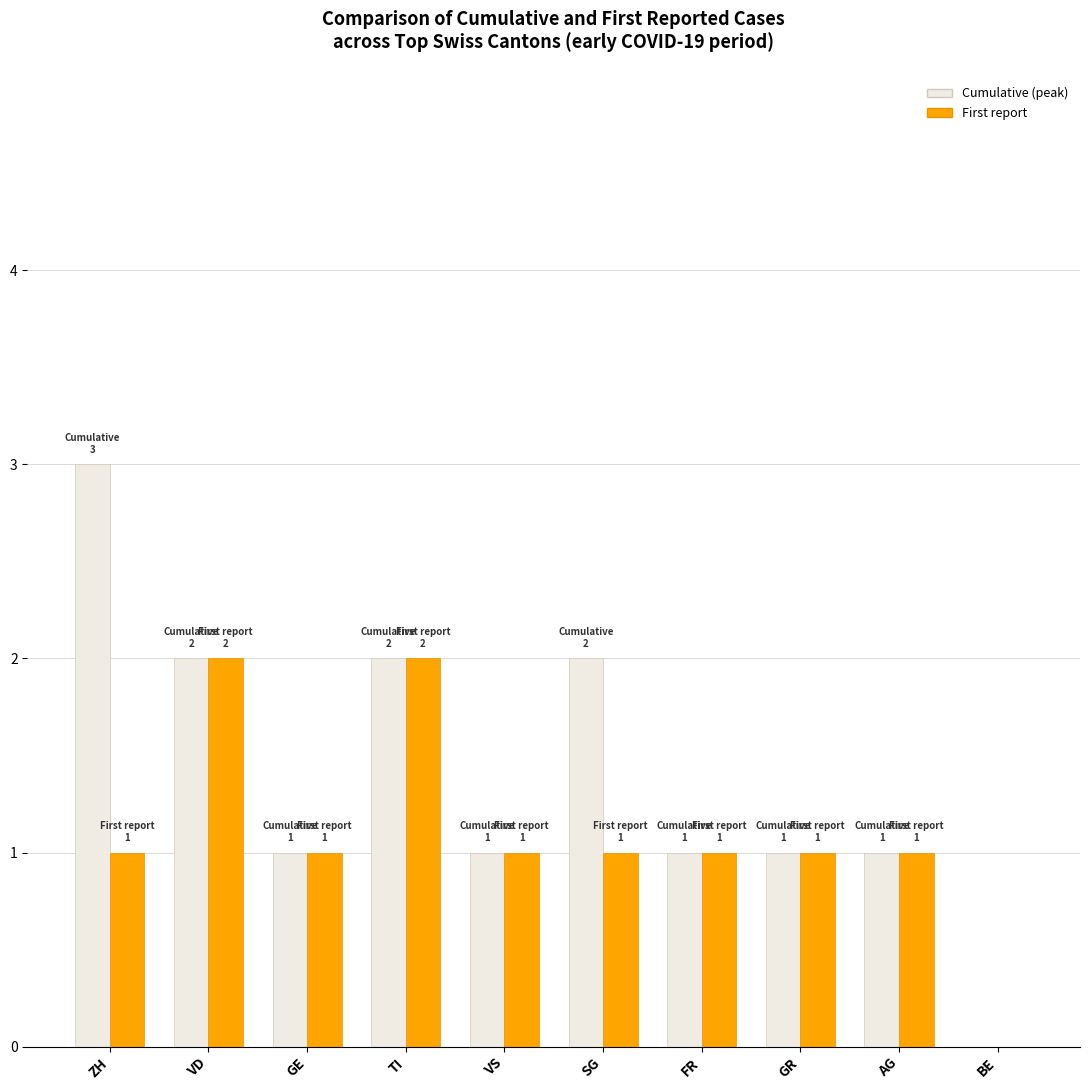

Which series has the largest total across all categories?

Cumulative (peak)